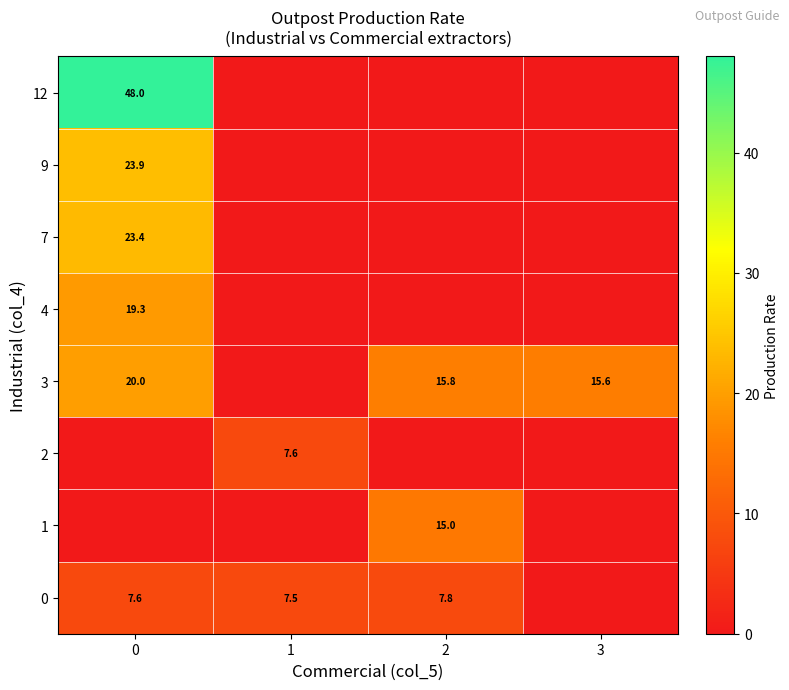

The 3 series shows 15.8 at 2. True or false?

True